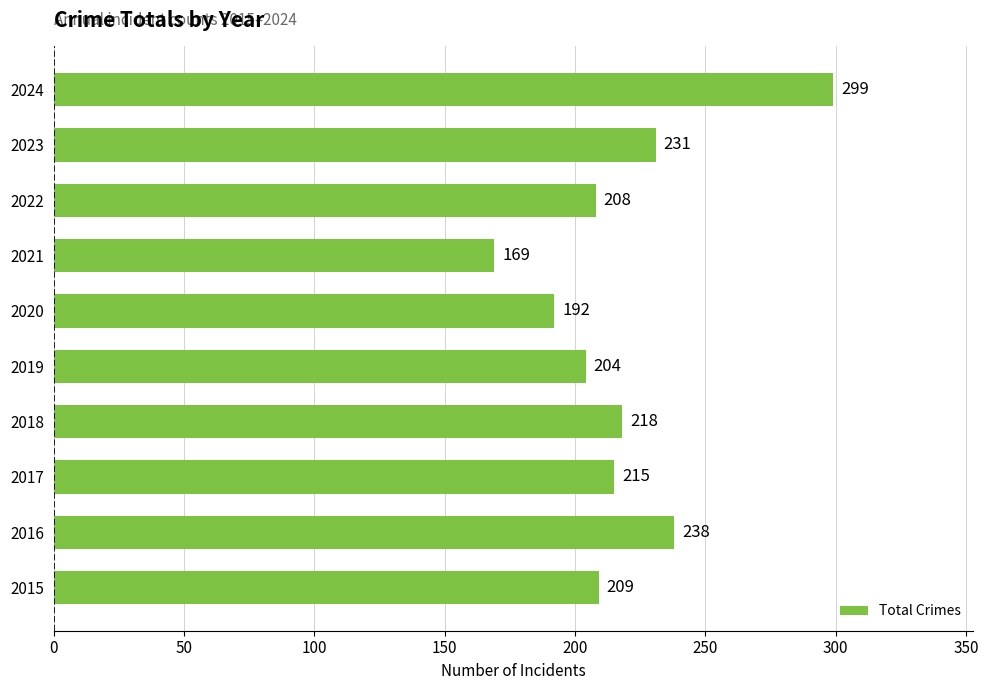

At which category does the chart reach its minimum across all series?

2021